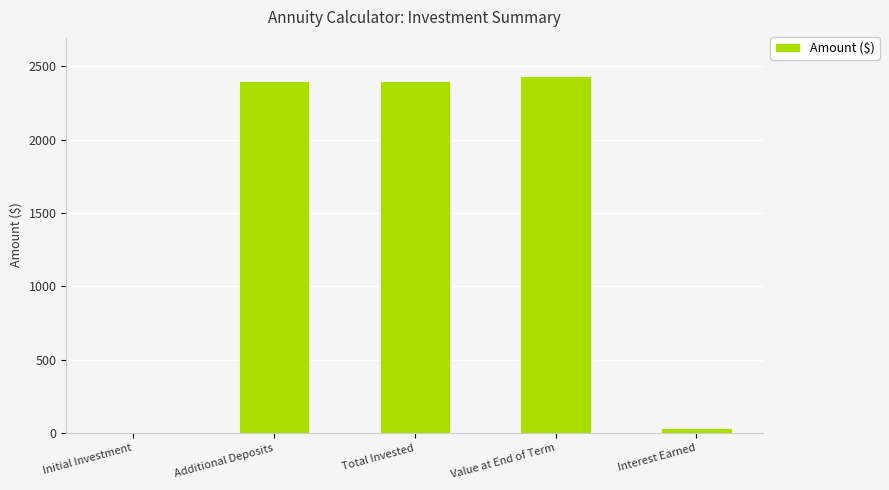

Approximately how many times larger is the value at Additional Deposits compared to Interest Earned?

73.3